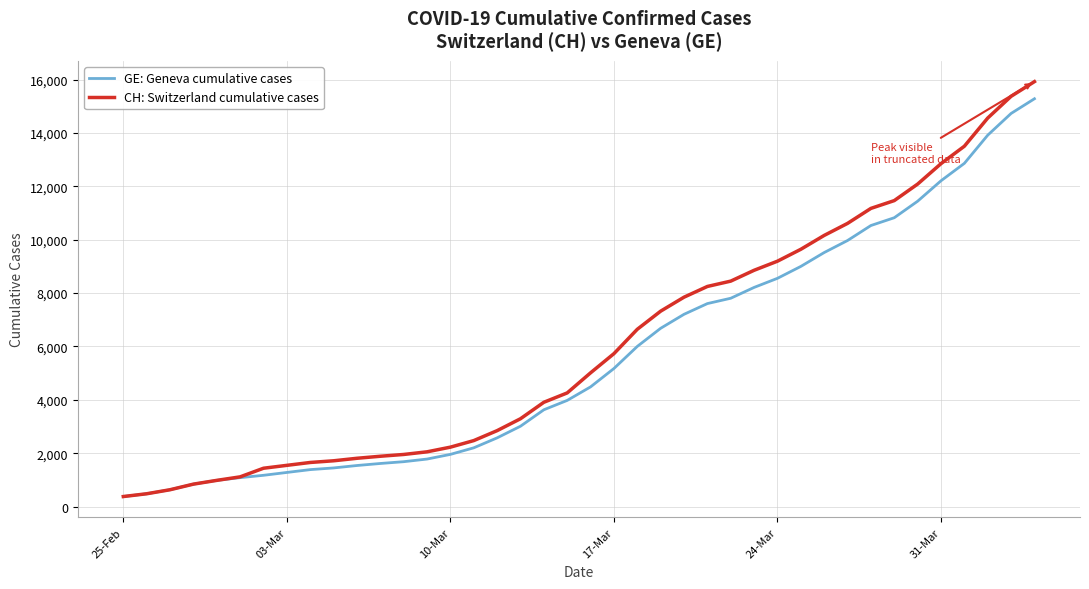

Which series has the widest spread of values?

CH: Switzerland cumulative cases